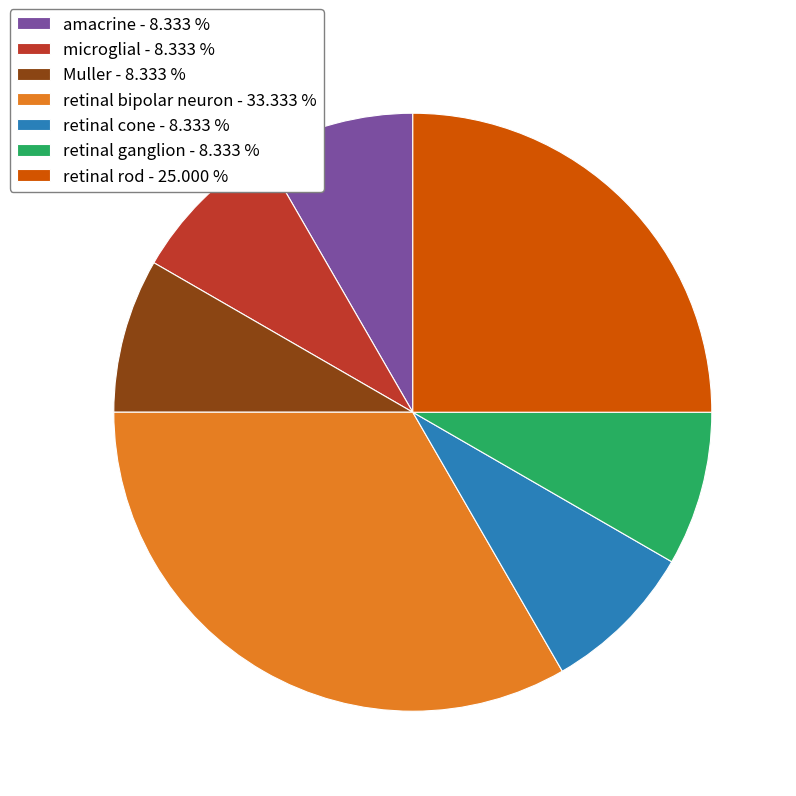

Does any single category account for the majority?

No